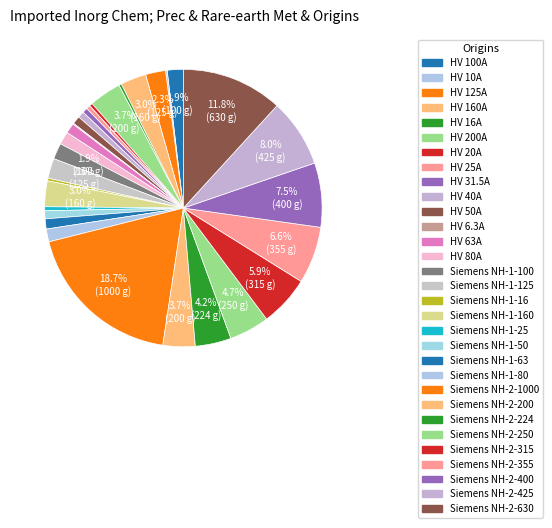

How many segments does this pie chart have?

31